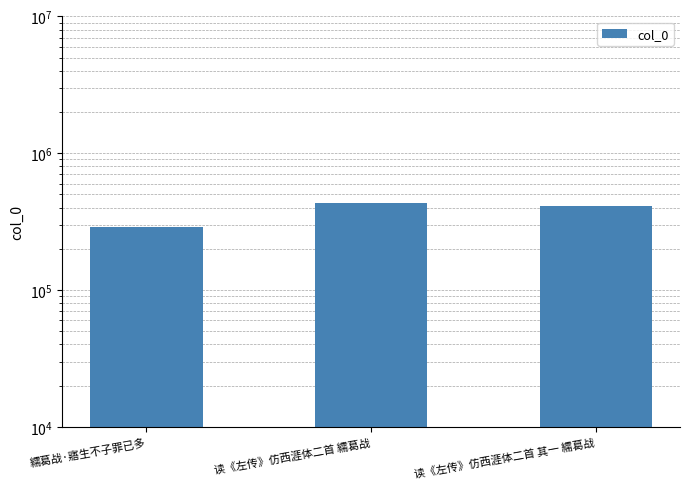

Where is the data nearest to the value 360987?

读《左传》仿西涯体二首 其一 繻葛战